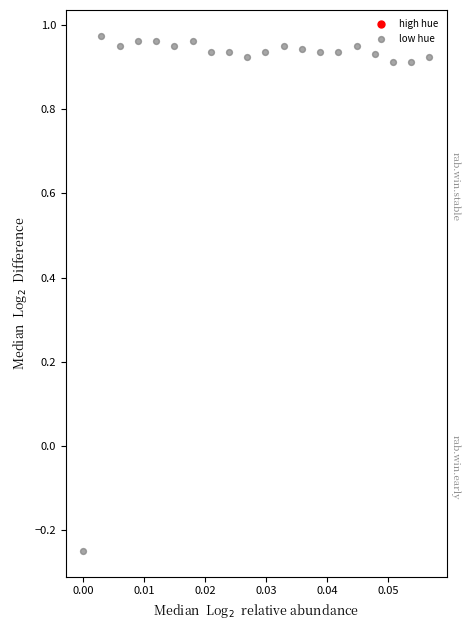

What is the range of Y values (max minus min)?

1.2